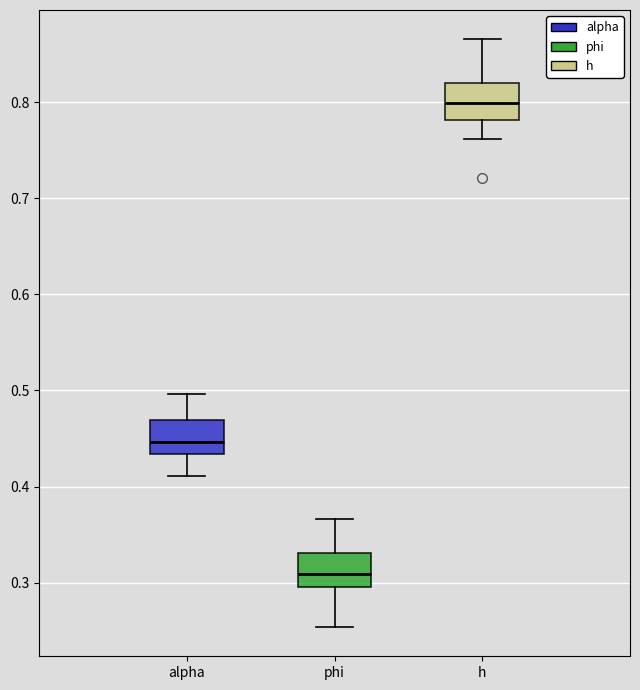

Where is the upper edge of the box for h on the y-axis? The values are not printed on the chart, so give them approximately, as read against the axis.

0.82